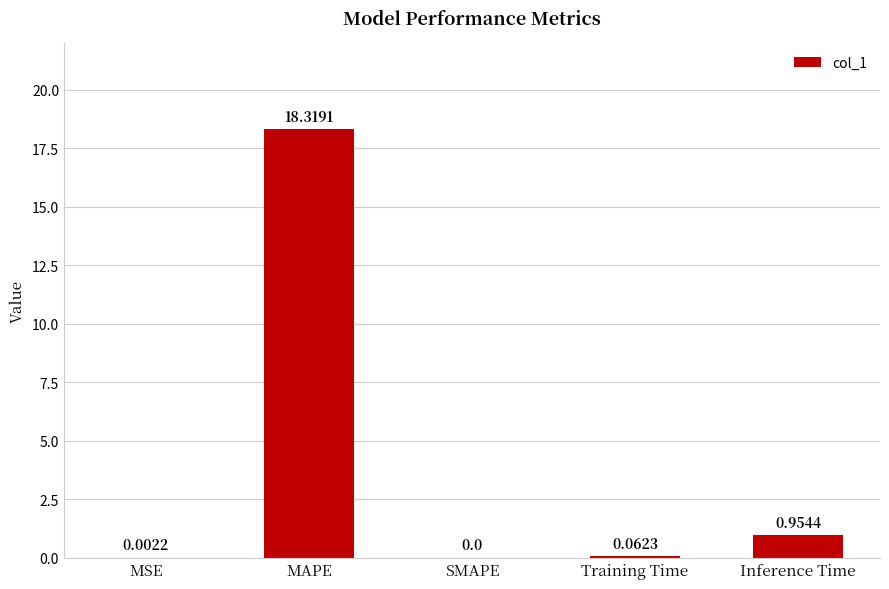

What is the maximum value shown in the chart?

18.3